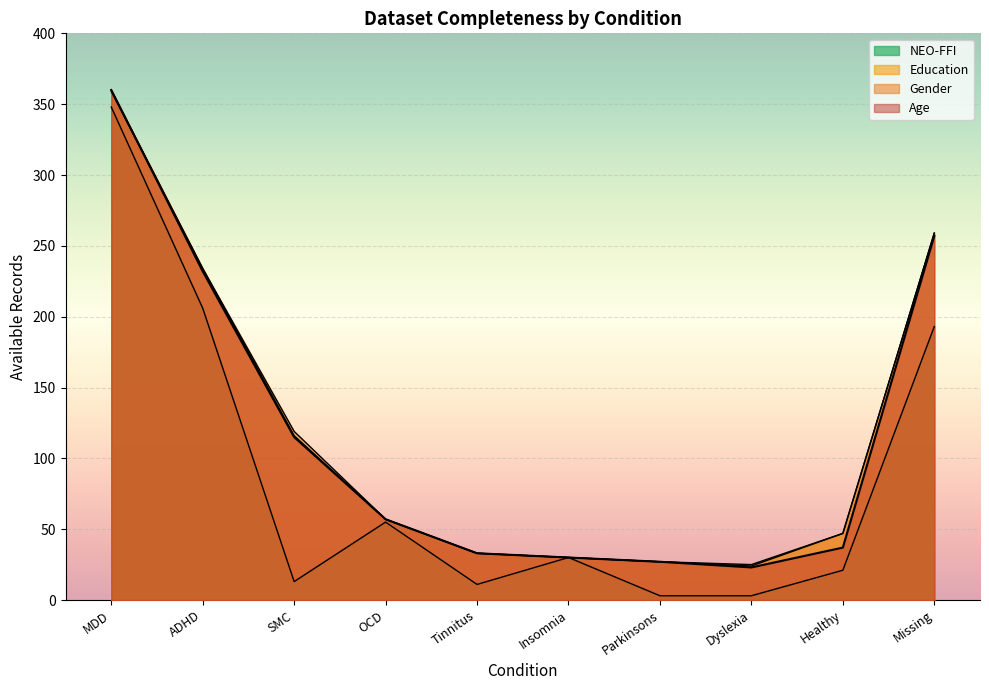

What is the maximum value shown in the chart?

360